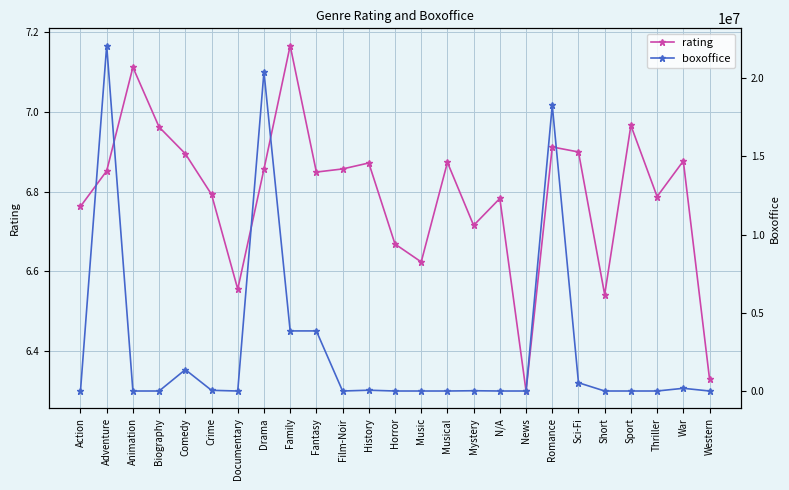

Rank the series at War from highest to lowest value.

boxoffice, rating